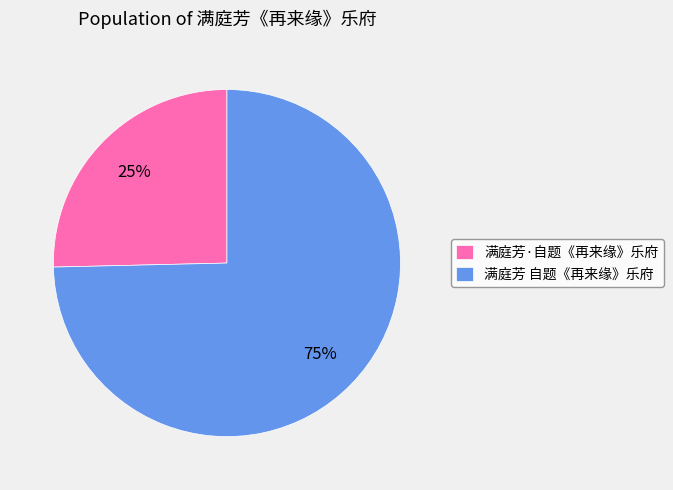

Which has a higher value, 满庭芳 自题《再来缘》乐府 or 满庭芳·自题《再来缘》乐府?

满庭芳 自题《再来缘》乐府